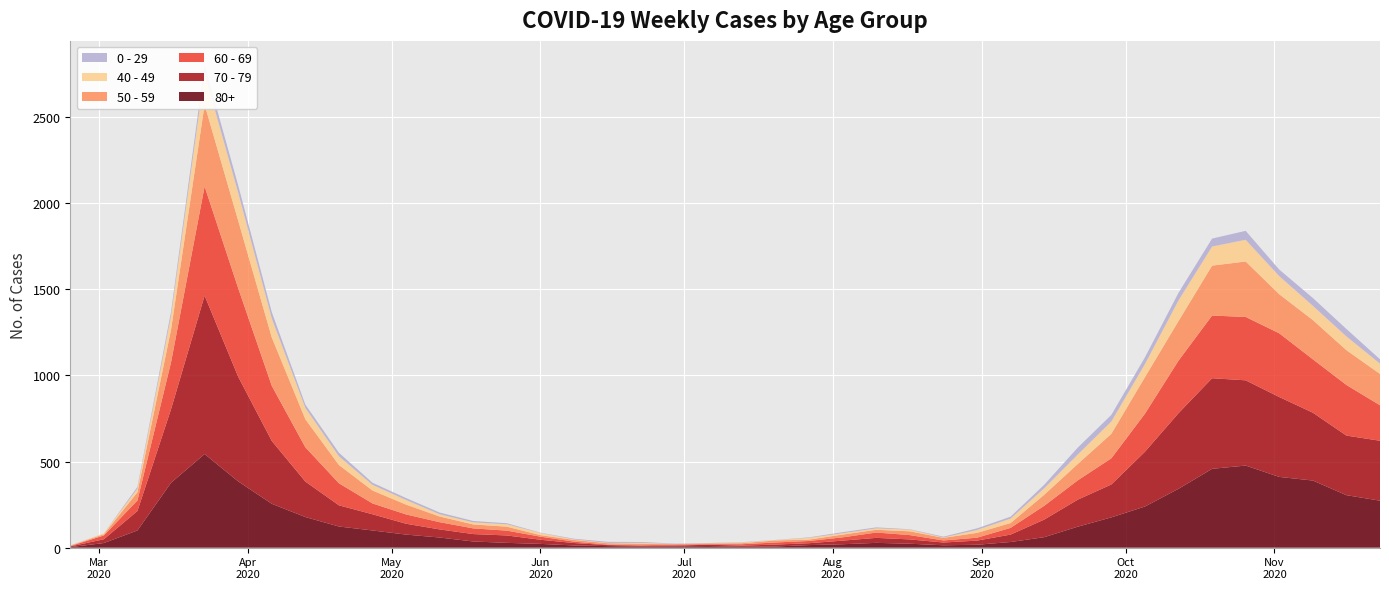

Reading left to right, extract all data points from this chart.

80+: 3	27	100	377	544	385	255	178	123	100	76	59	36	28	22	13	9	6	7	9	5	7	15	20	28	23	14	17	33	61	122	176	239	342	458	477	411	390	305	273
70 - 79: 4	22	113	427	920	608	365	206	123	94	63	47	43	43	24	14	6	5	5	8	7	11	11	21	29	25	16	24	43	102	157	191	318	439	526	495	464	394	346	348
60 - 69: 2	22	61	272	634	514	320	199	128	63	54	42	33	28	18	8	3	3	6	3	8	12	13	19	31	25	12	17	39	80	112	152	221	305	364	368	370	310	294	206
50 - 59: 3	7	48	190	475	392	281	163	106	75	57	33	23	23	9	10	8	9	3	5	6	12	8	16	16	22	15	28	28	64	95	142	212	230	290	322	227	228	202	182
40 - 49: 0	5	21	79	183	163	111	66	51	33	27	13	12	14	12	3	2	5	1	1	4	2	10	8	8	10	2	17	26	38	55	72	76	120	111	126	105	83	80	60
0 - 29: 1	0	10	25	47	42	36	19	20	12	11	10	8	6	2	4	6	5	2	1	2	1	3	6	6	2	5	9	11	20	40	38	39	44	46	52	38	45	43	25